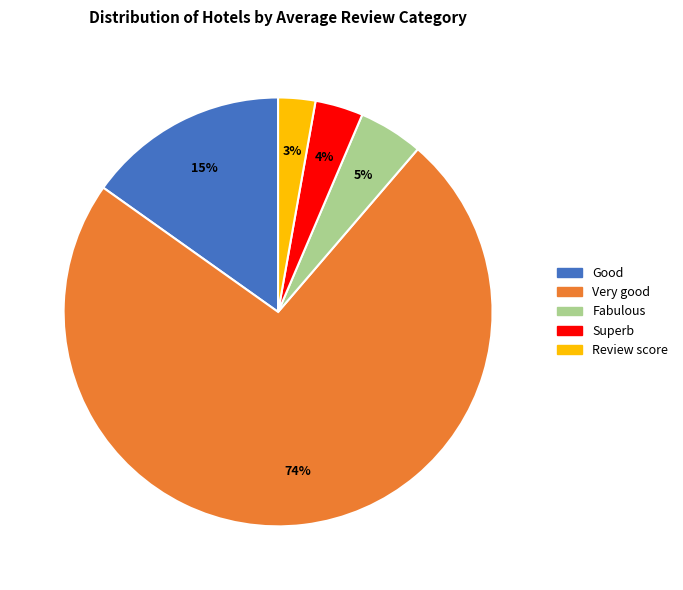

How many segments does this pie chart have?

5